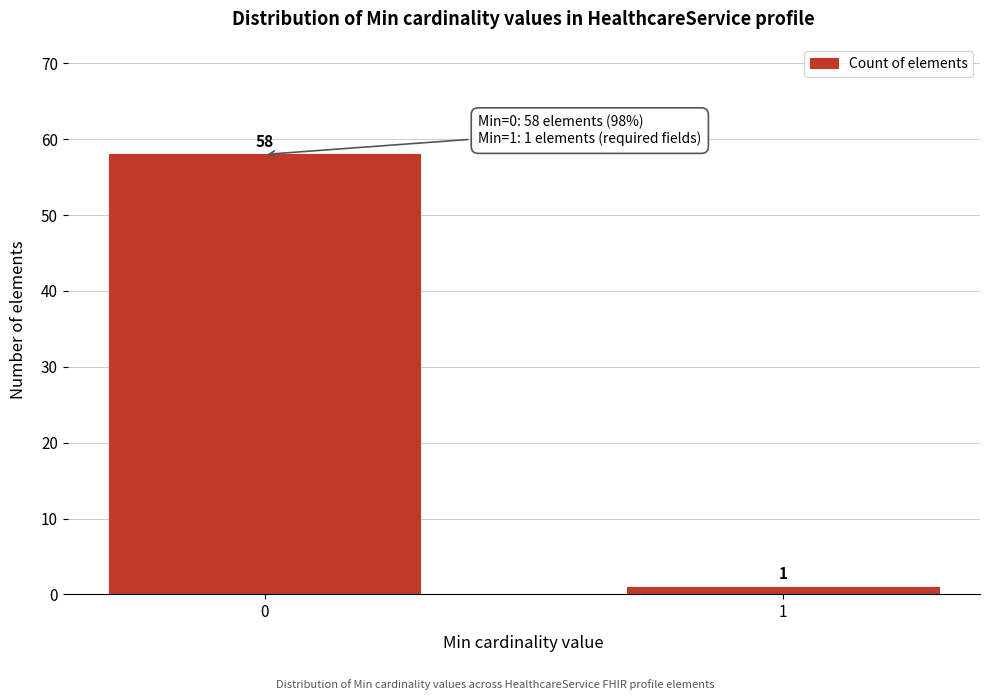

Reading left to right, extract all data points from this chart.

58	1